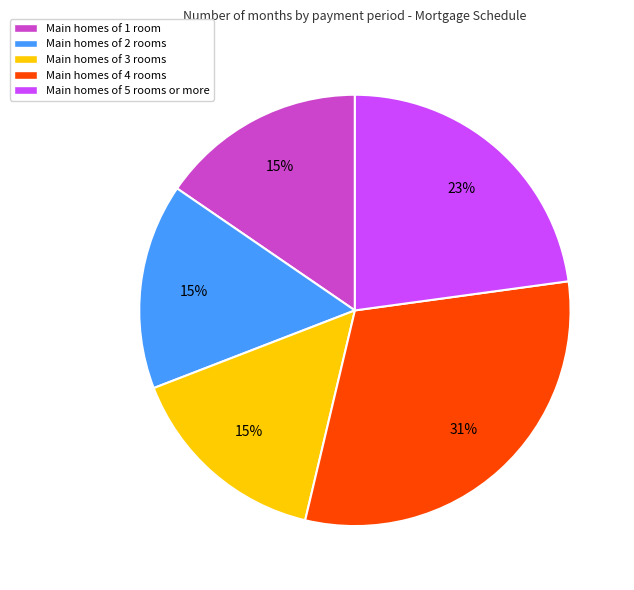

Which has a higher value, Main homes of 1 room or Main homes of 4 rooms?

Main homes of 4 rooms